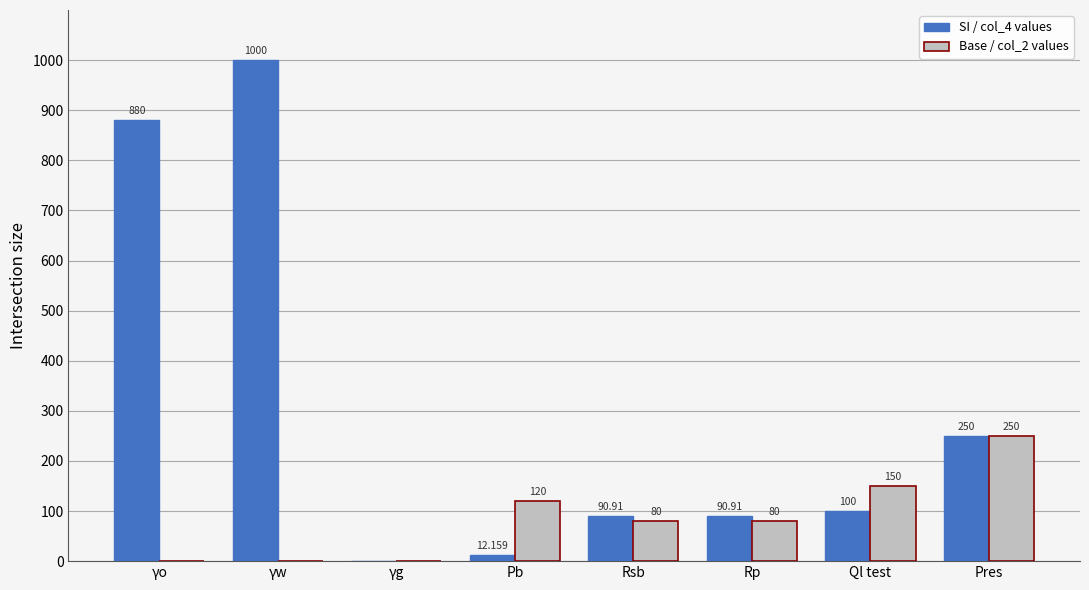

Which category has the highest value across all series?

γw